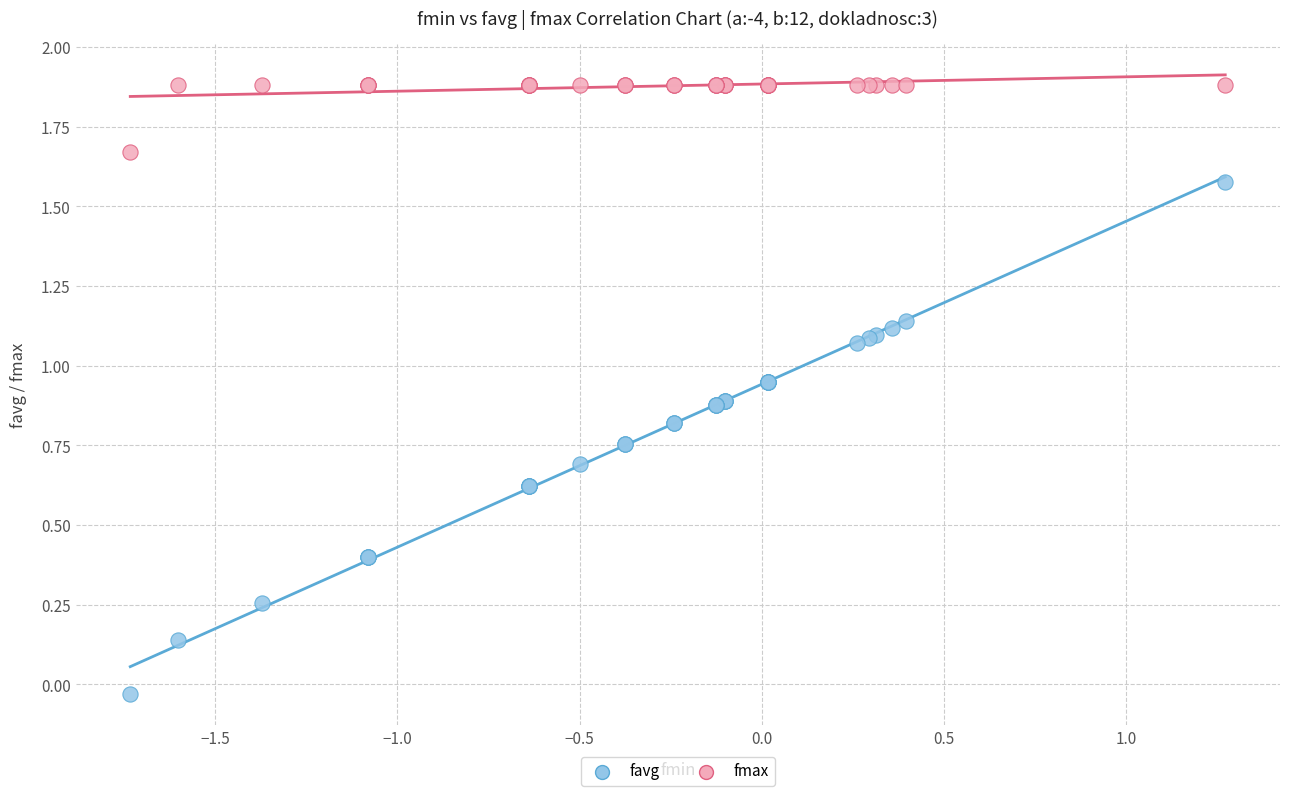

Which series reaches the minimum Y coordinate?

favg